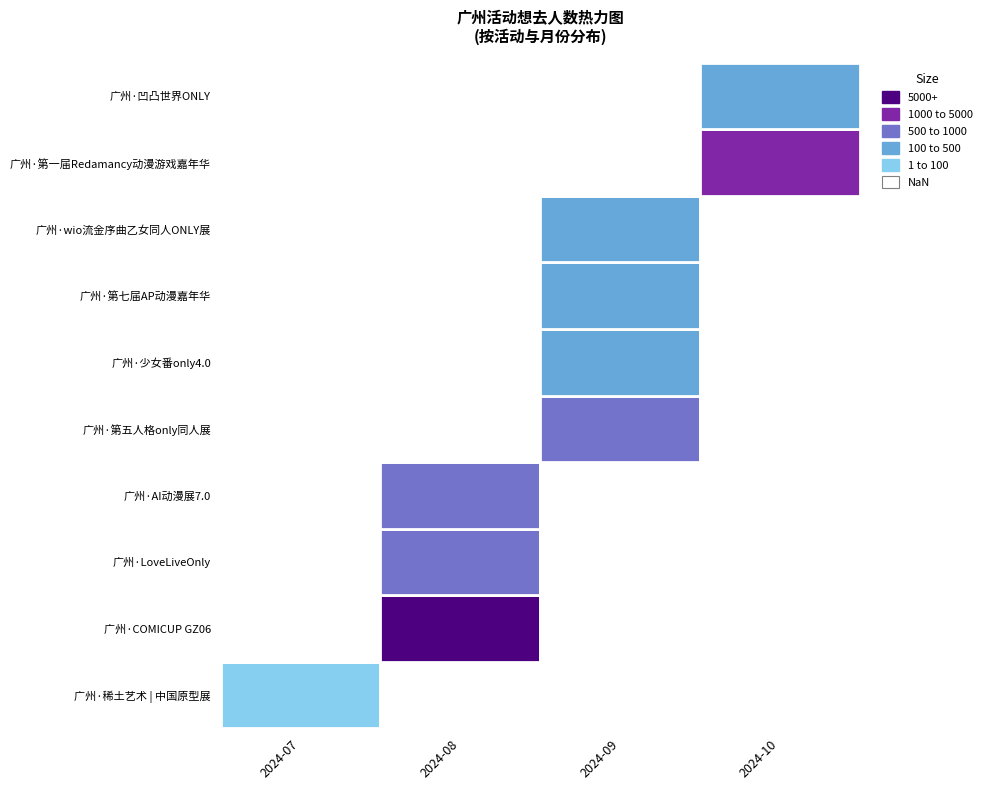

Reading right to left, list all the values displayed in this chart.

2024-07: 0	0	0	0	0	0	0	0	0	44
2024-08: 0	0	0	0	0	0	602	586	26526	0
2024-09: 0	0	405	231	355	542	0	0	0	0
2024-10: 431	1523	0	0	0	0	0	0	0	0